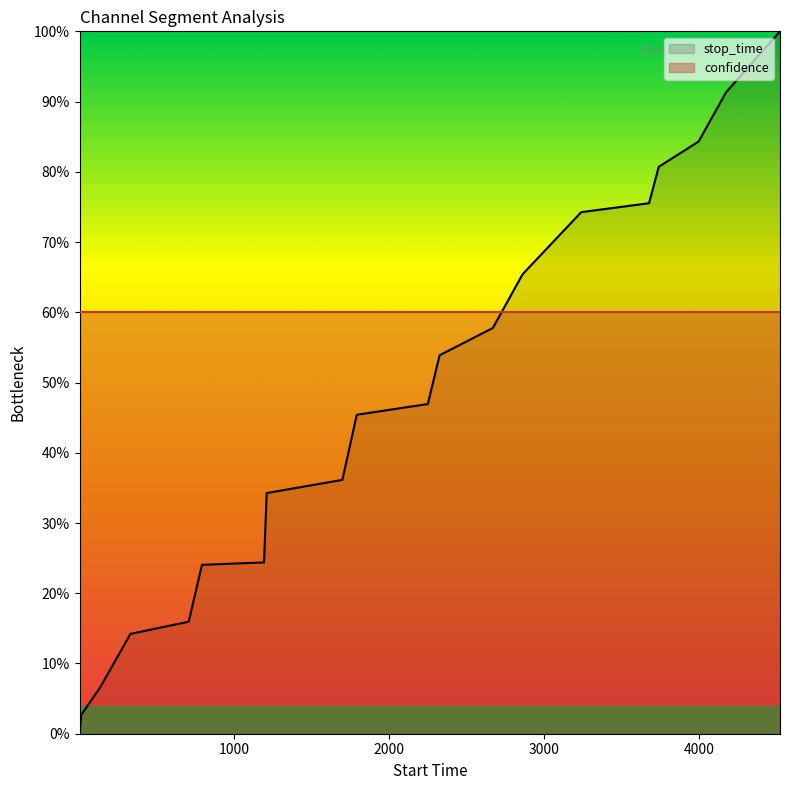

What is the change in value from 705 to 3999?

+0.7